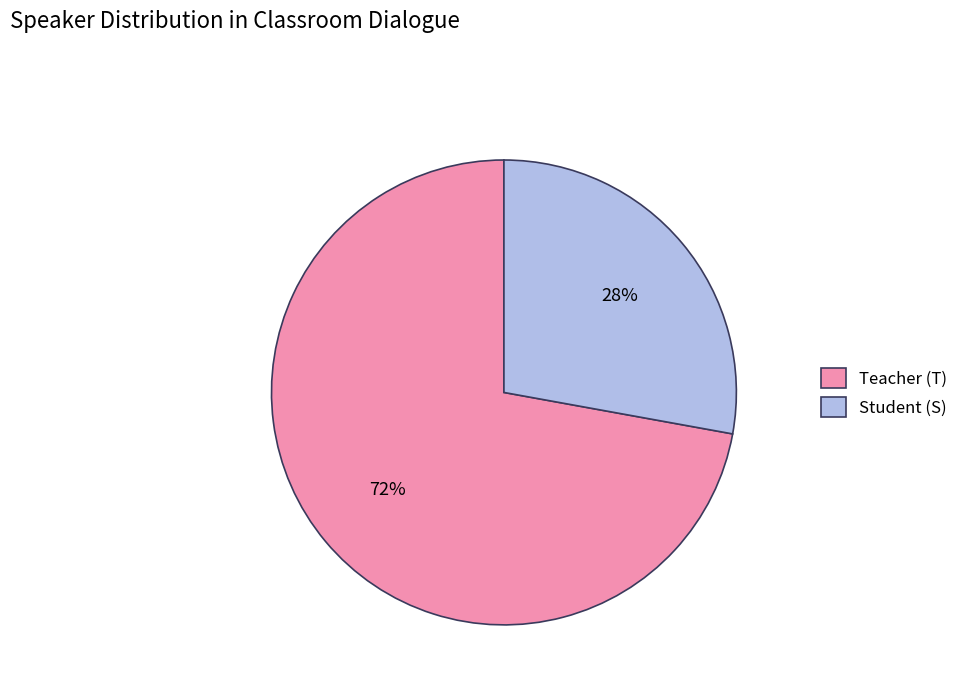

To the nearest percent, what is the average slice percentage?

50%